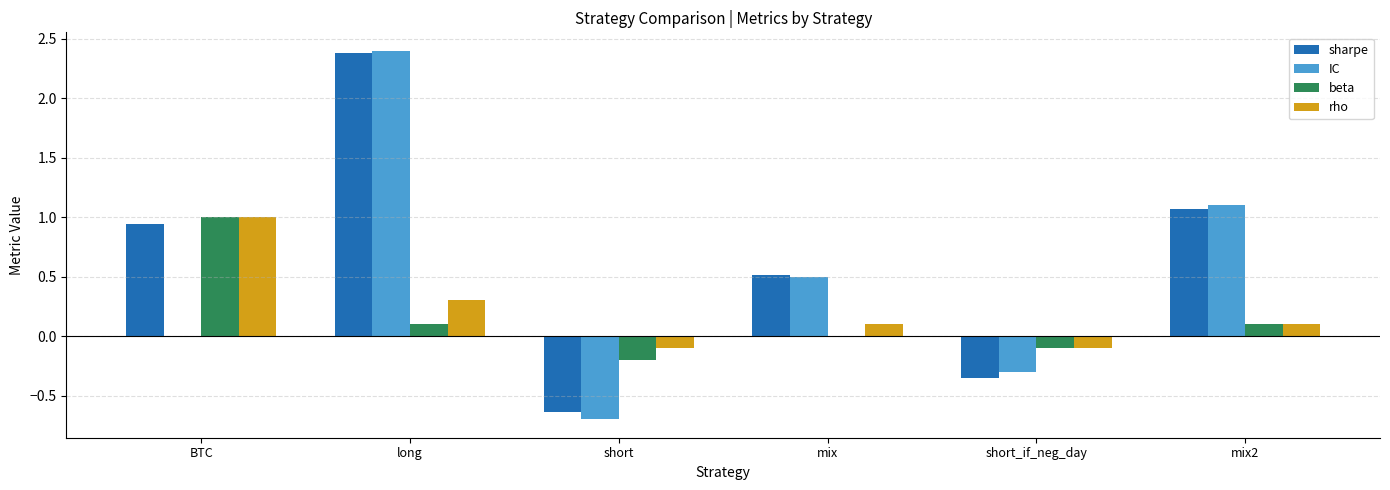

Which series changed the most between long and short_if_neg_day?

sharpe